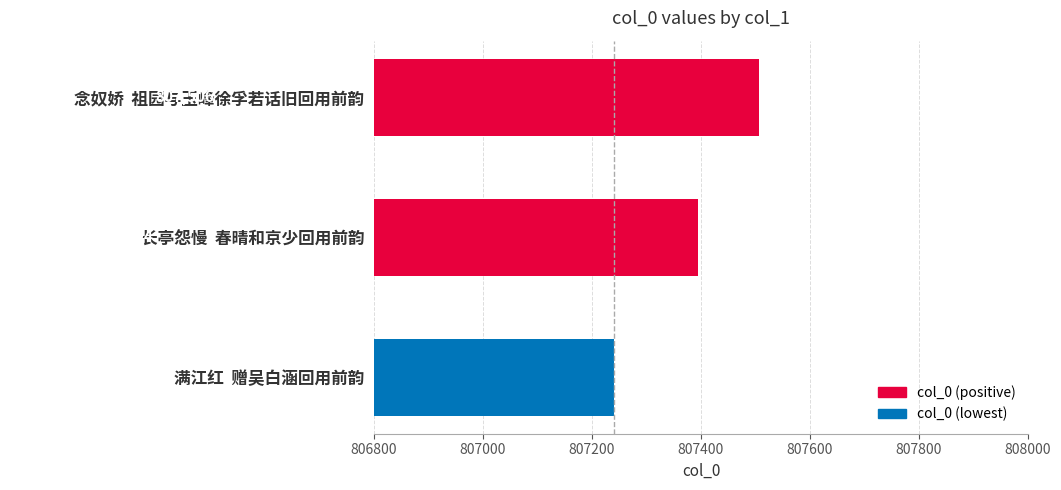

What is the label of the 2nd bar from the top?

长亭怨慢  春晴和京少回用前韵